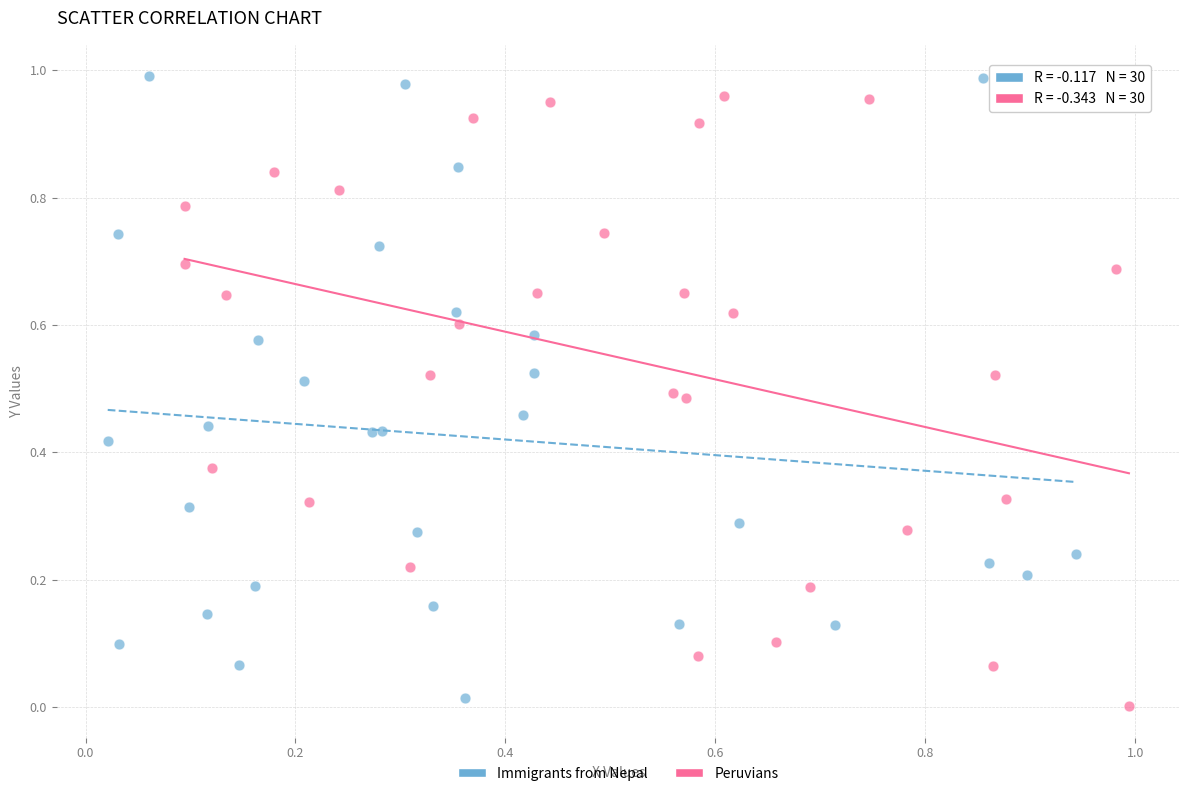

Which series has the largest Y range (max minus min)?

Immigrants from Nepal